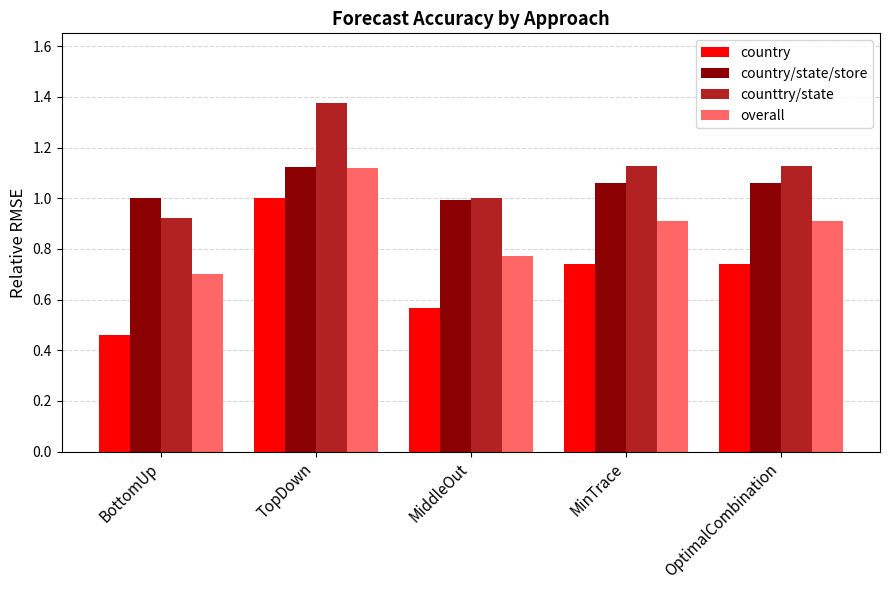

Count the number of categories in the chart.

5